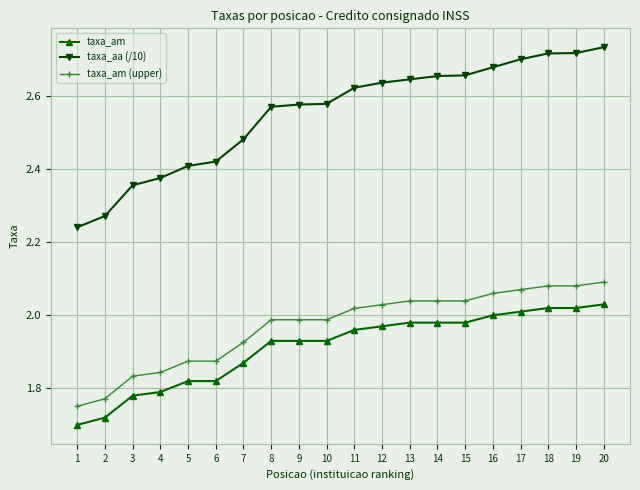

List the series in order of their peak value, highest first.

taxa_aa (/10), taxa_am (upper), taxa_am